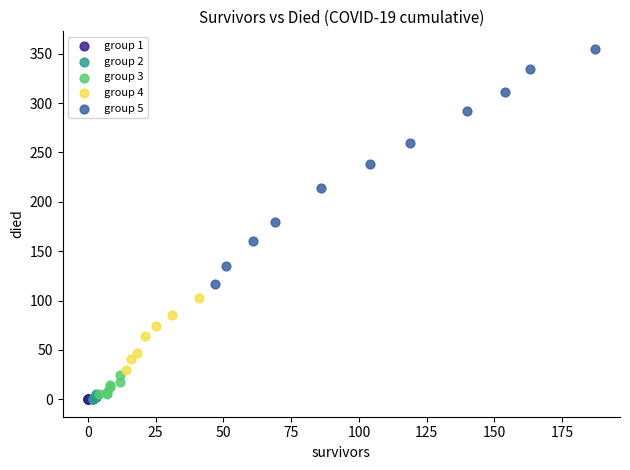

Which series contains the highest Y value?

group 5